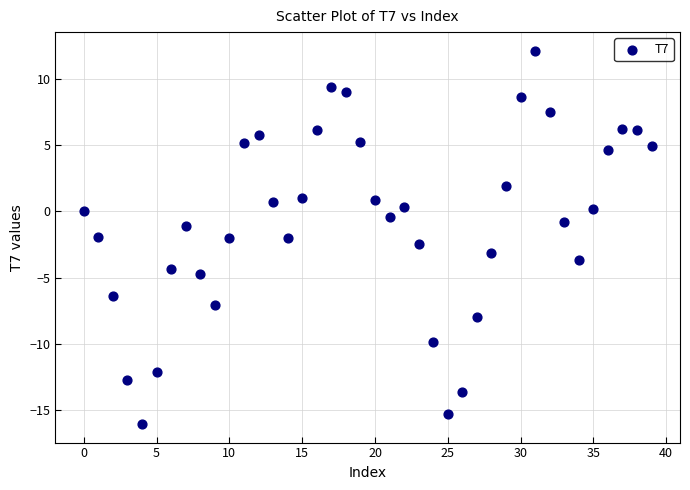

What is the range of Y values (max minus min)?

28.2